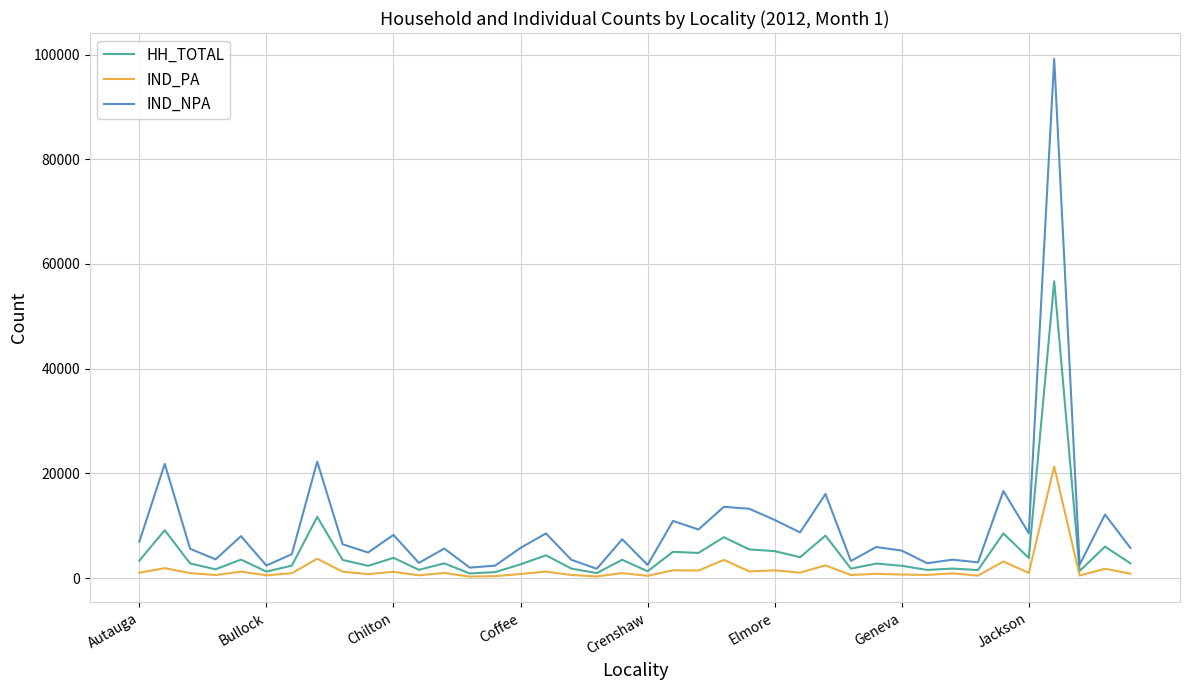

Which series has the widest spread of values?

IND_NPA